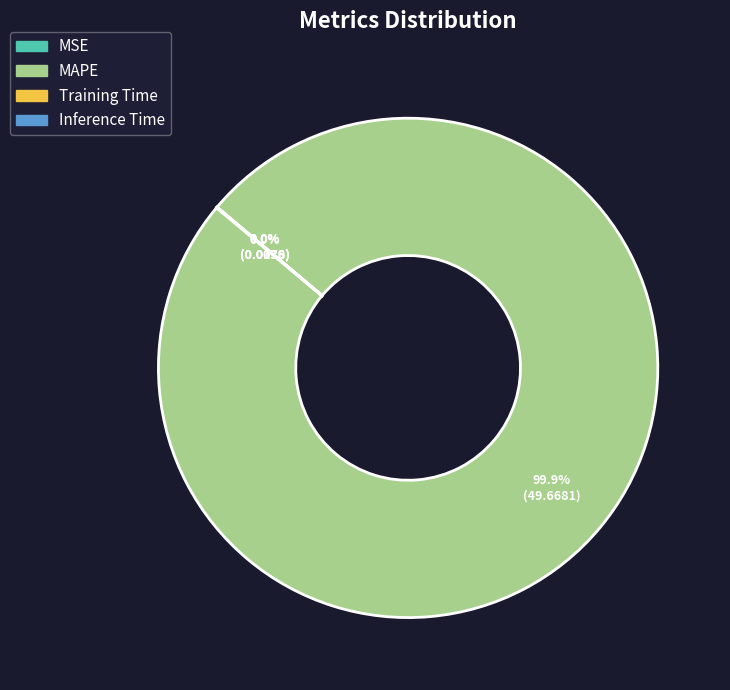

What is the majority slice?

MAPE